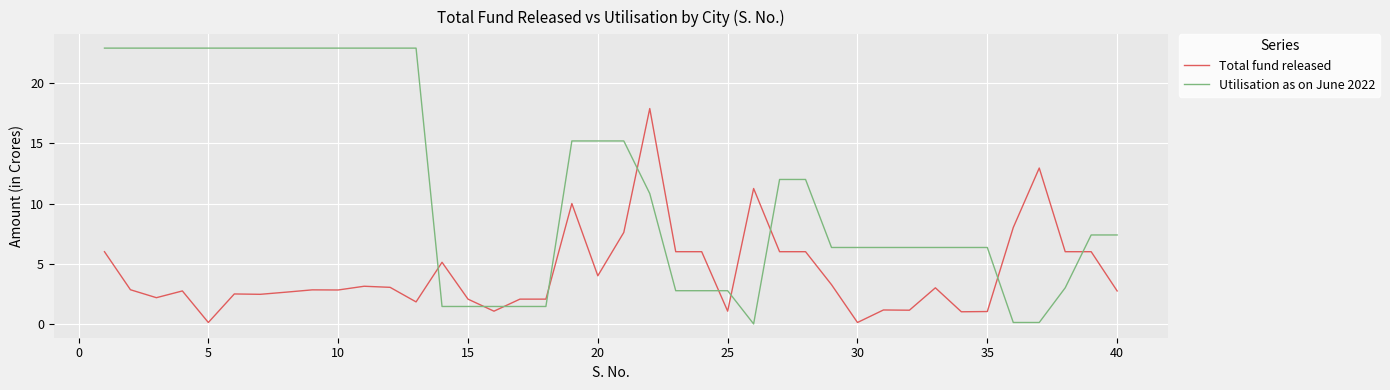

True or false: Total fund released and Utilisation as on June 2022 intersect in this chart.

True